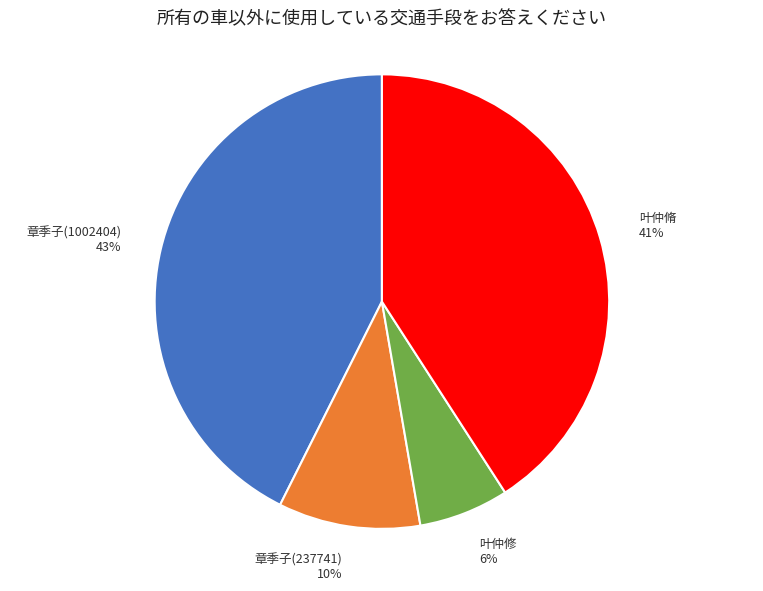

Is the sum of 叶仲脩 41% and 章季子(237741) 10% greater than half?

Yes